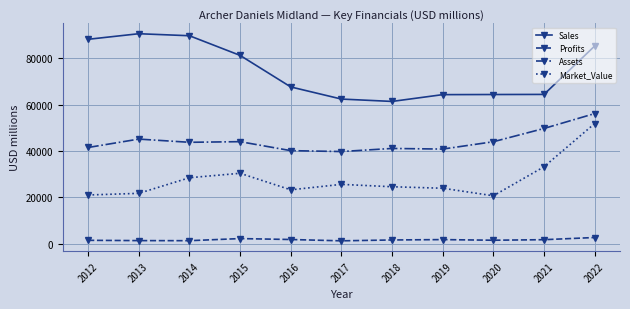

What are all the series names shown in the legend?

Sales, Profits, Assets, Market_Value